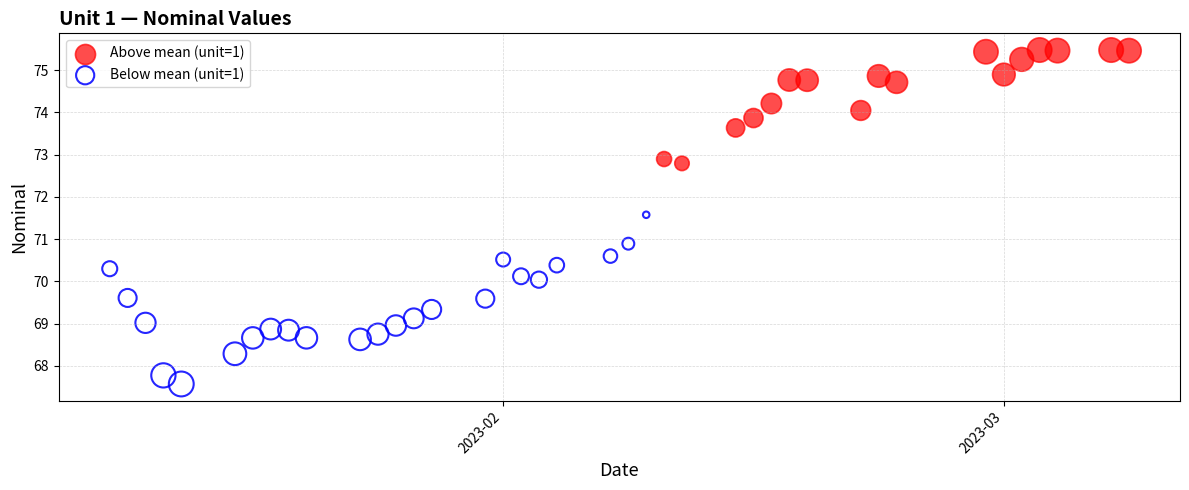

Which series reaches the maximum Y coordinate?

Above mean (unit=1)